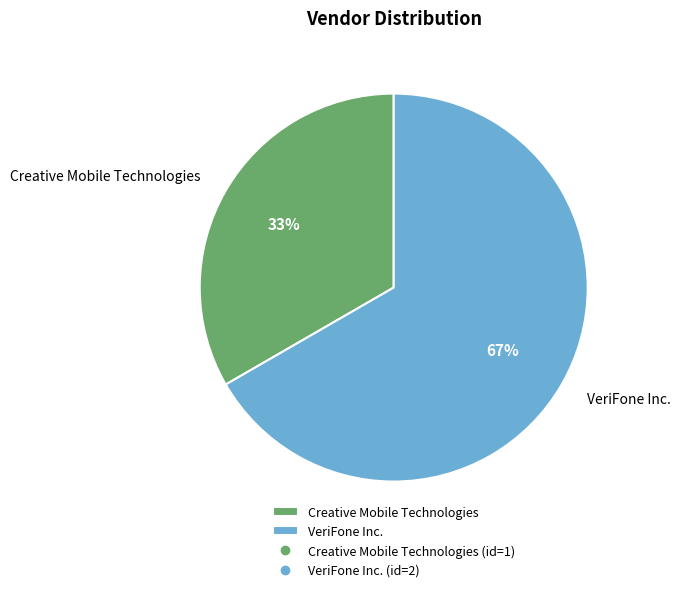

Count the number of slices in the pie.

2